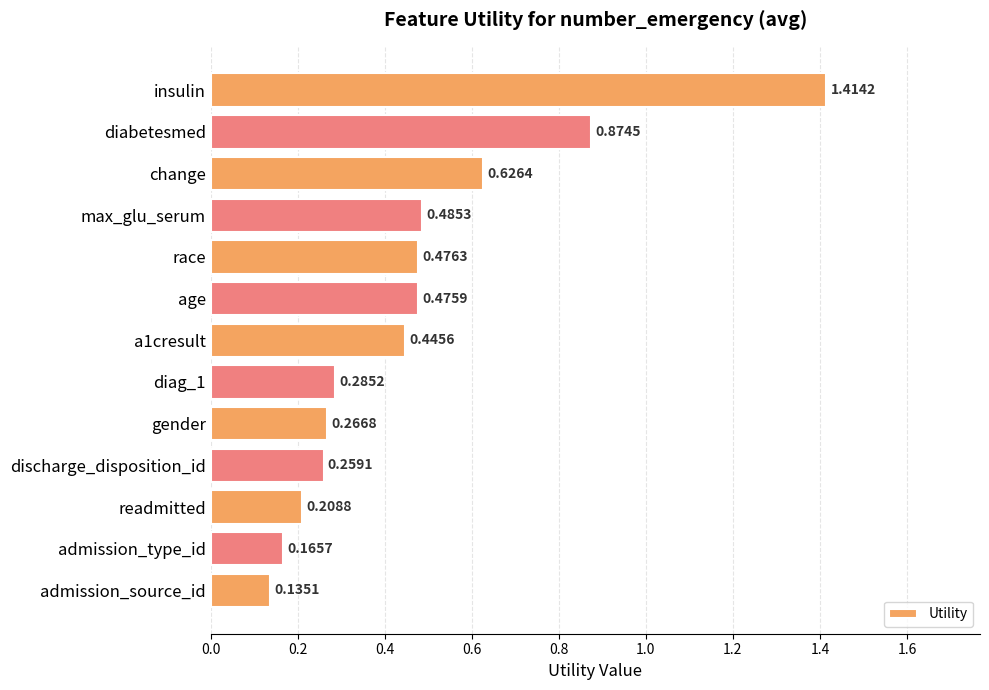

Between max_glu_serum and admission_source_id, which is larger?

max_glu_serum